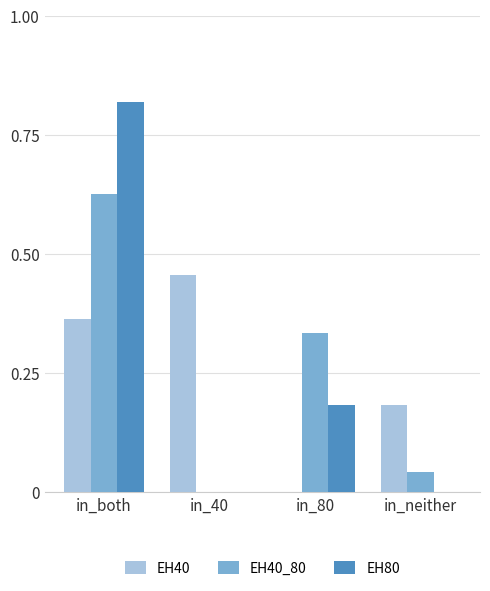

At which category is the sum across all series the highest?

in_both